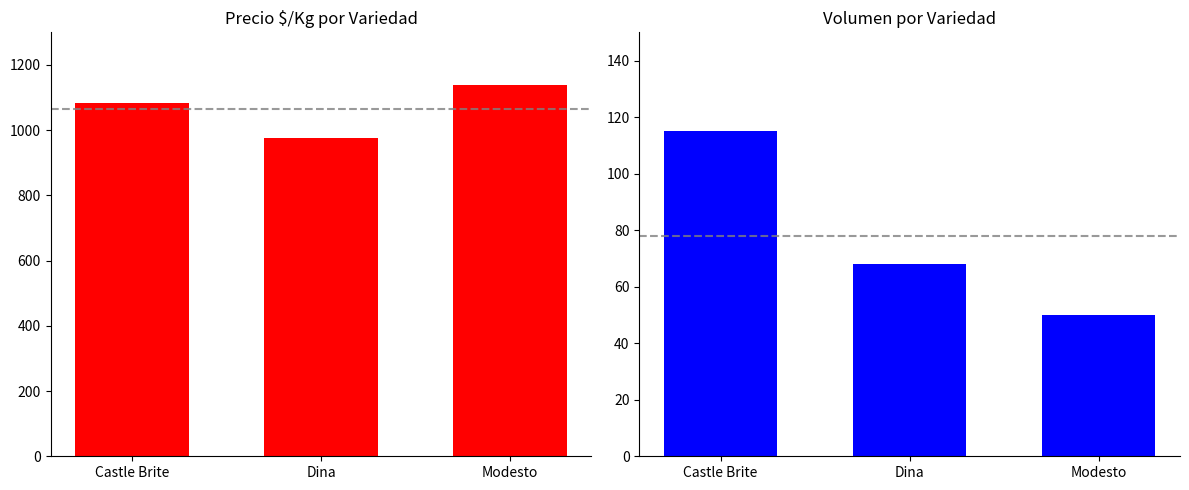

Where does the Volumen series first go above 68?

Castle Brite